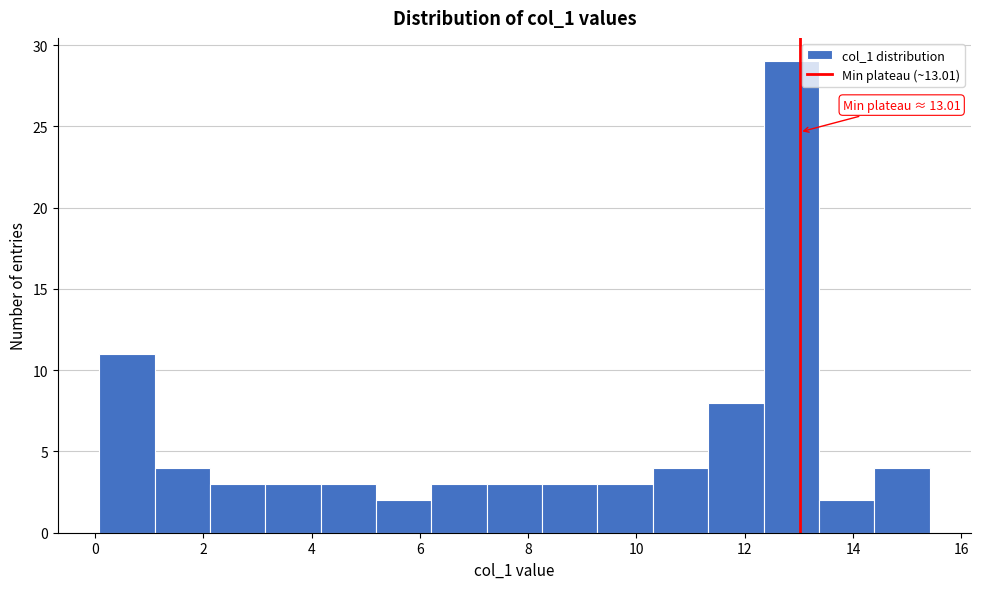

Over which range of the x-axis is the bar tallest?

12.4 to 13.4